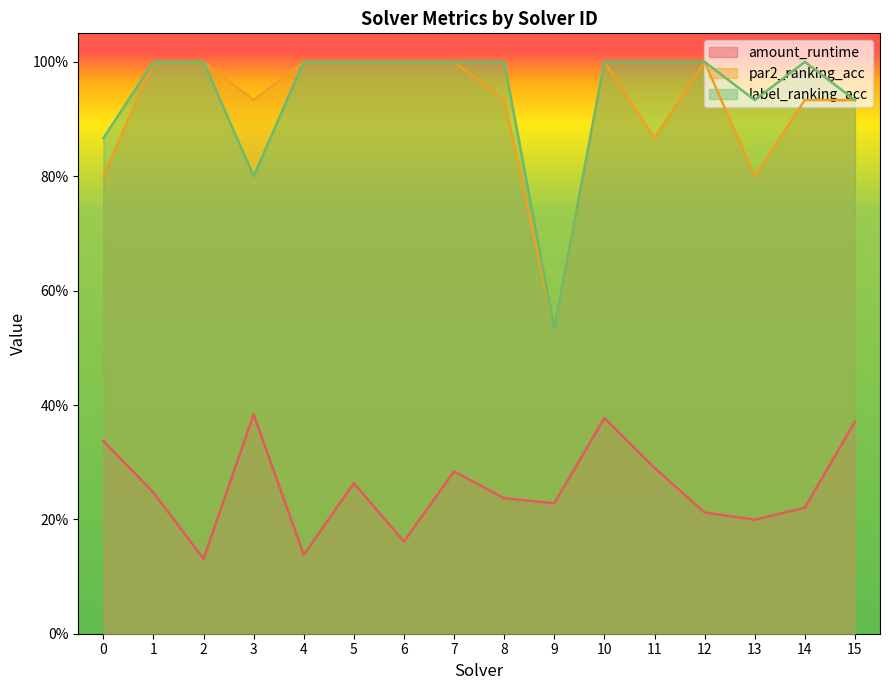

True or false: amount_runtime and par2_ranking_acc cross at least once.

False